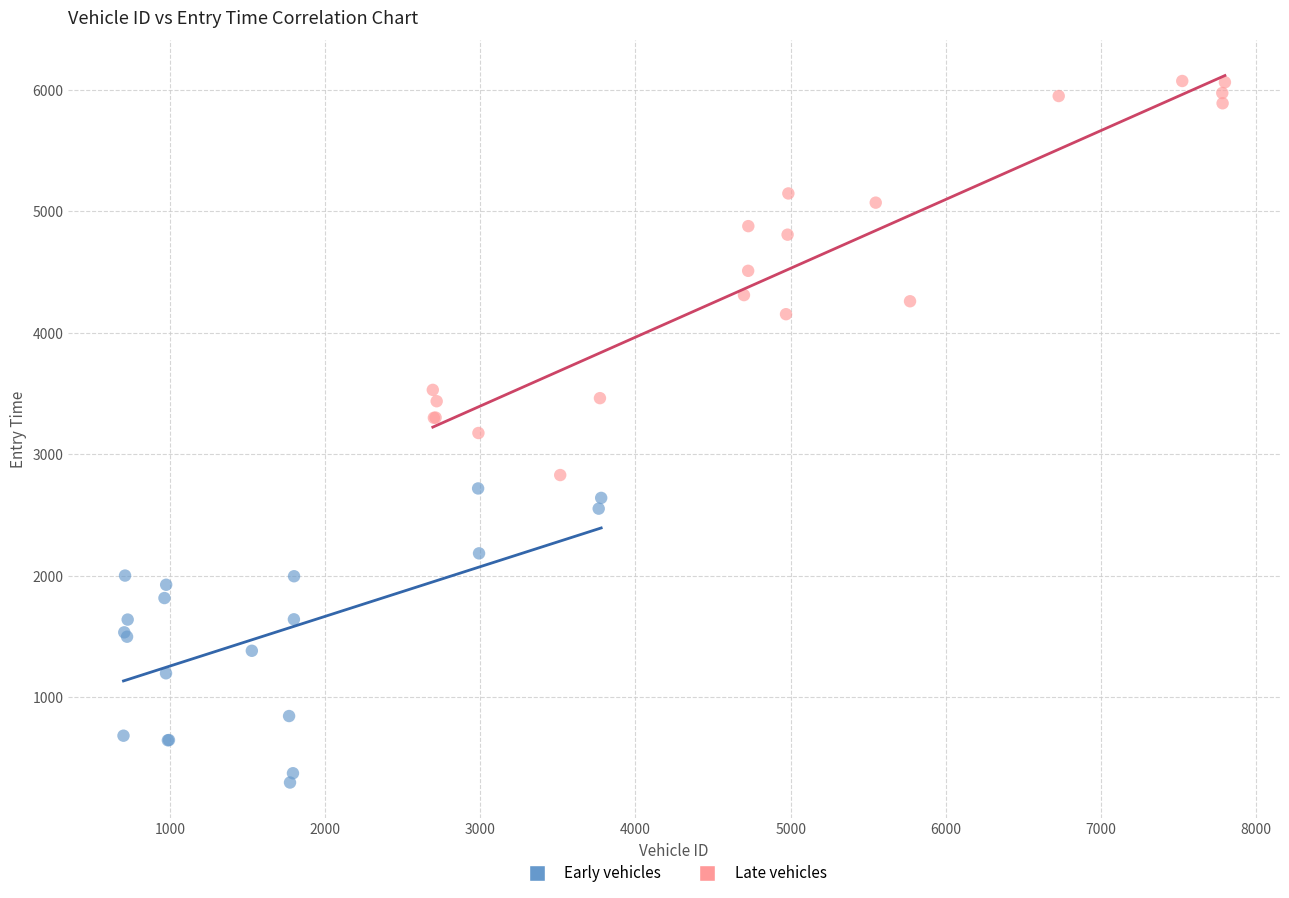

Which series has the largest Y range (max minus min)?

Late vehicles